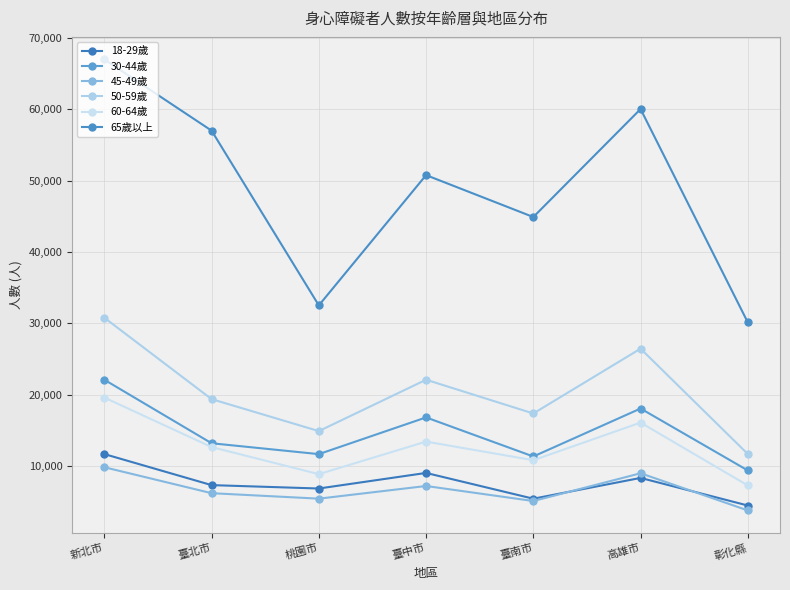

What is the sum of all 60-64歲 values?

88607